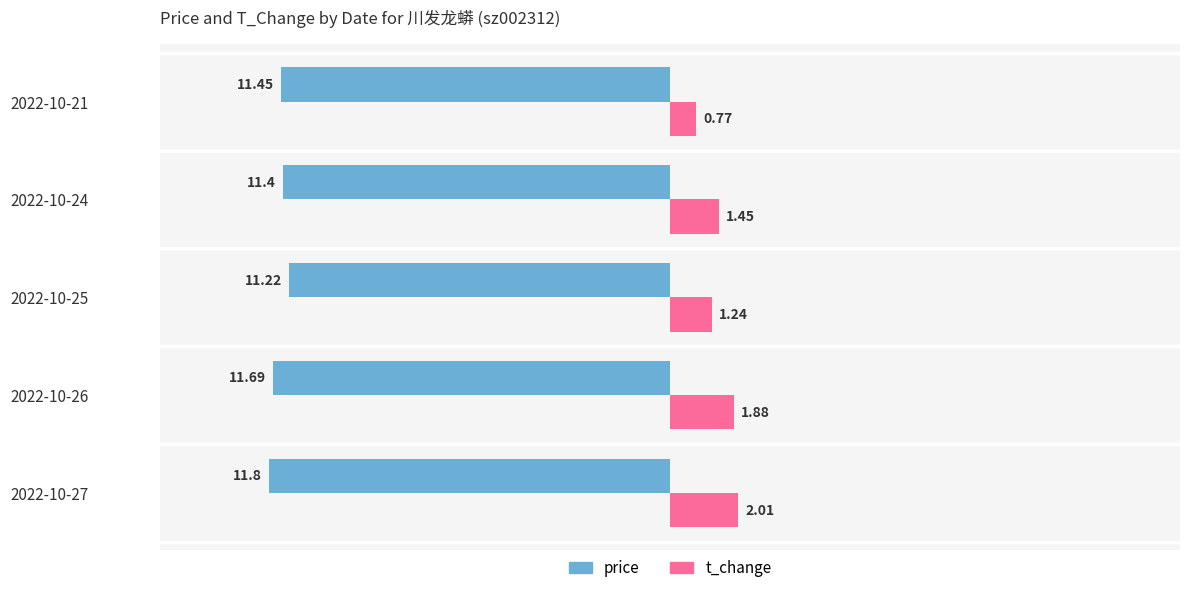

At how many categories does at least one series exceed -3?

5